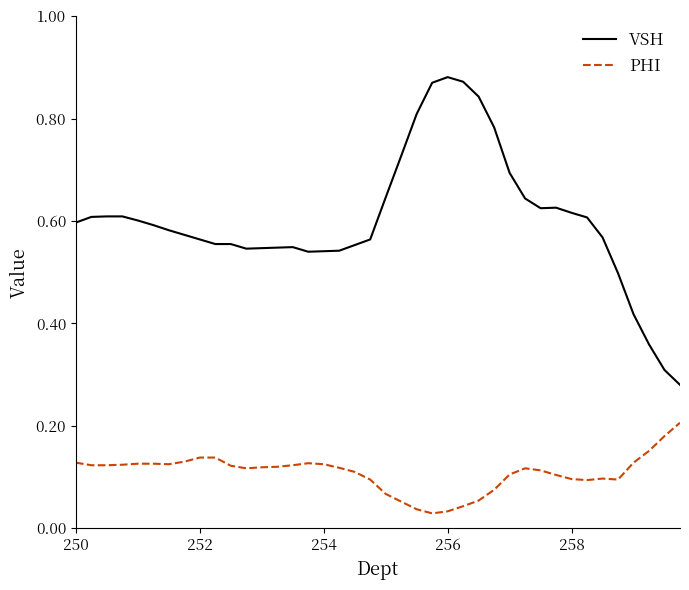

Rank the series by their maximum value, from lowest to highest.

PHI, VSH